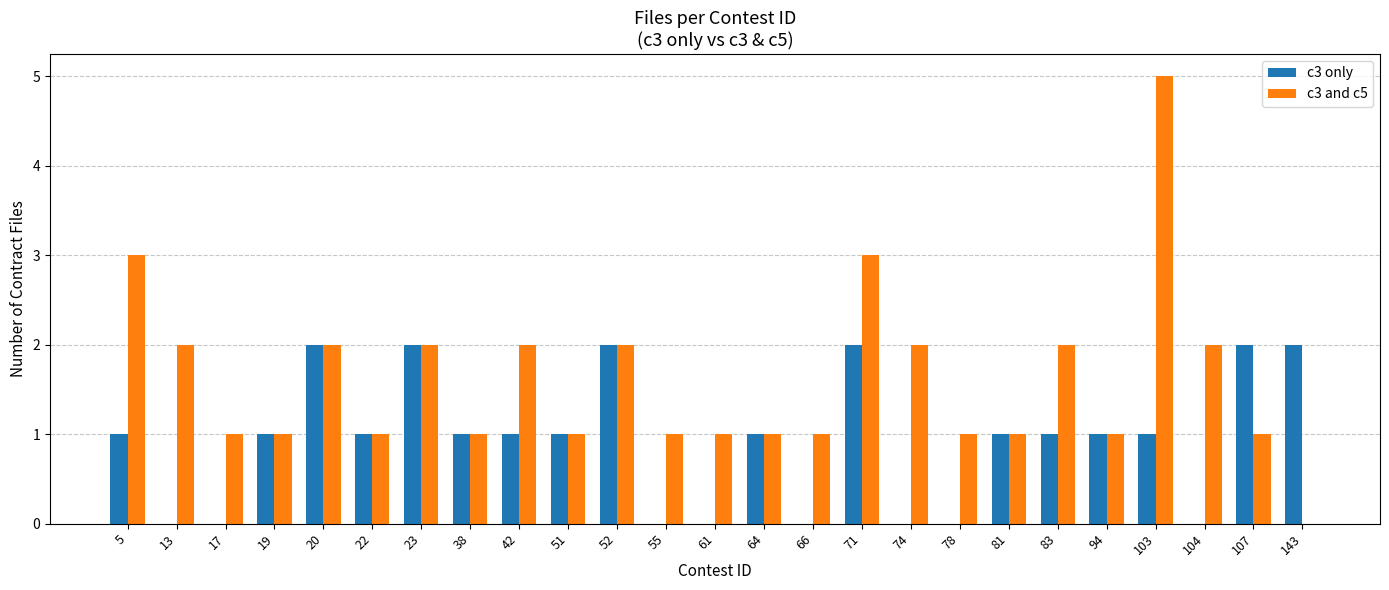

At which category is the sum across all series the highest?

103